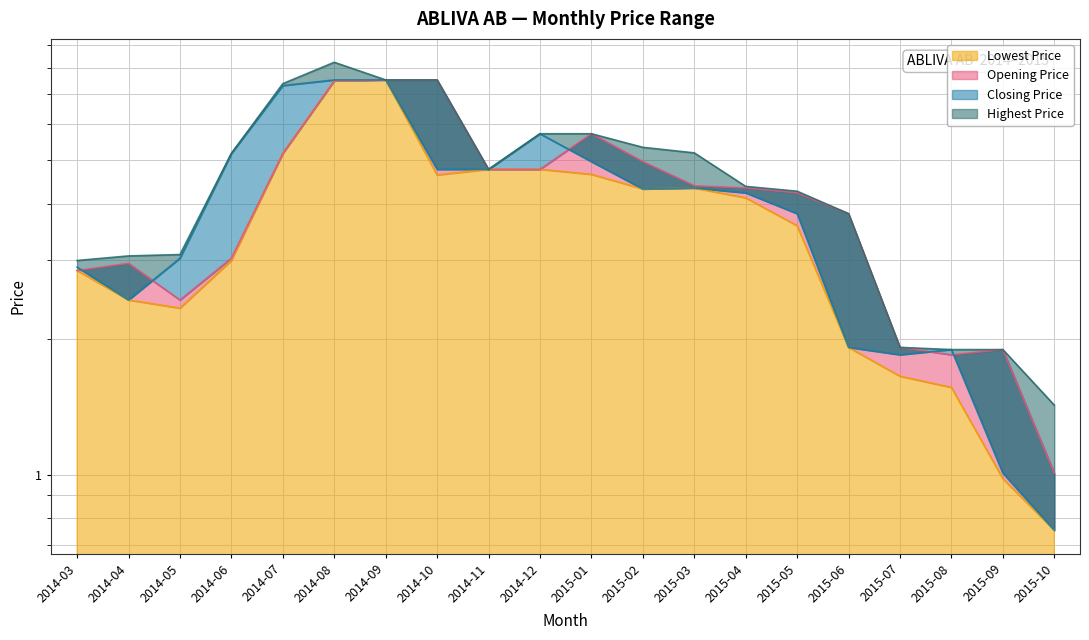

Which has a higher value, 2014-05 or 2015-01?

2015-01